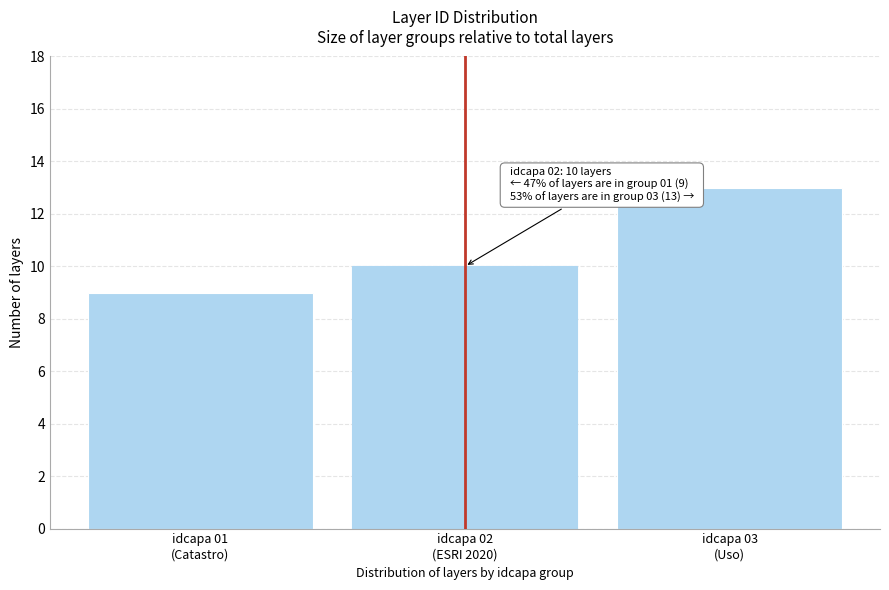

Reading right to left, transcribe all the data shown in this chart.

13	10	9